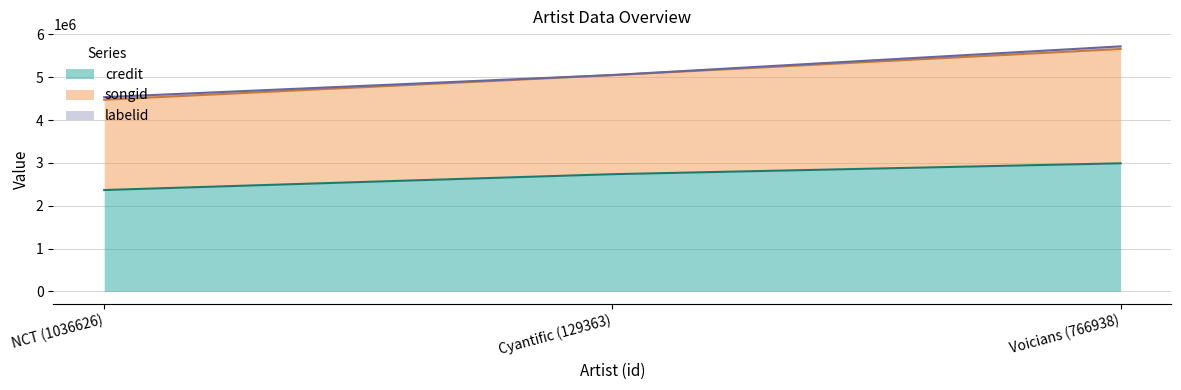

The value of songid at NCT (1036626) is 2850819. True or false?

False